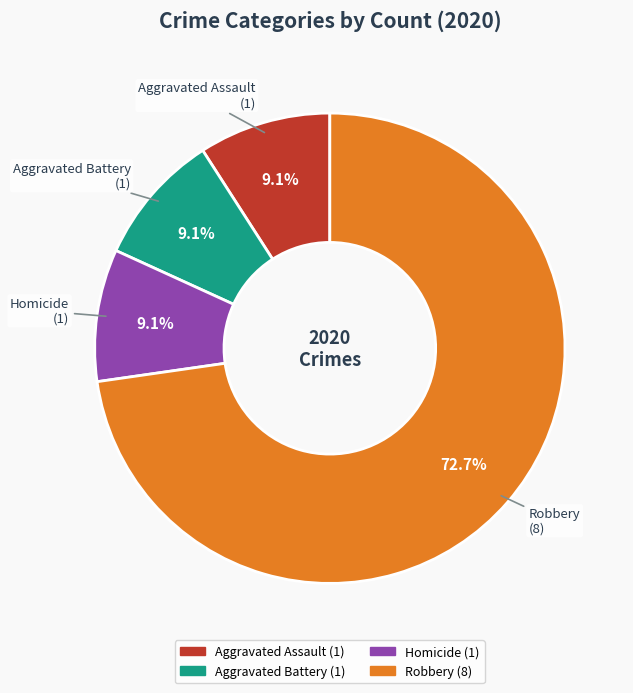

Is the sum of Aggravated Battery and Aggravated Assault greater than half?

No